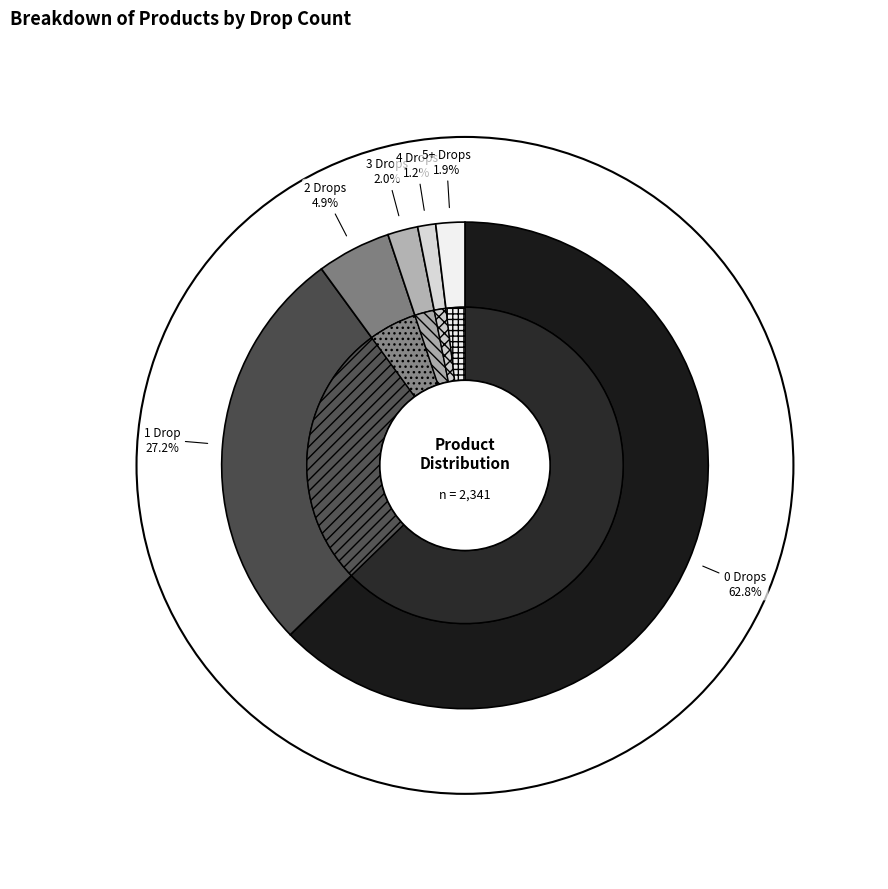

Does Drop Count 1 represent more than half of the total?

No